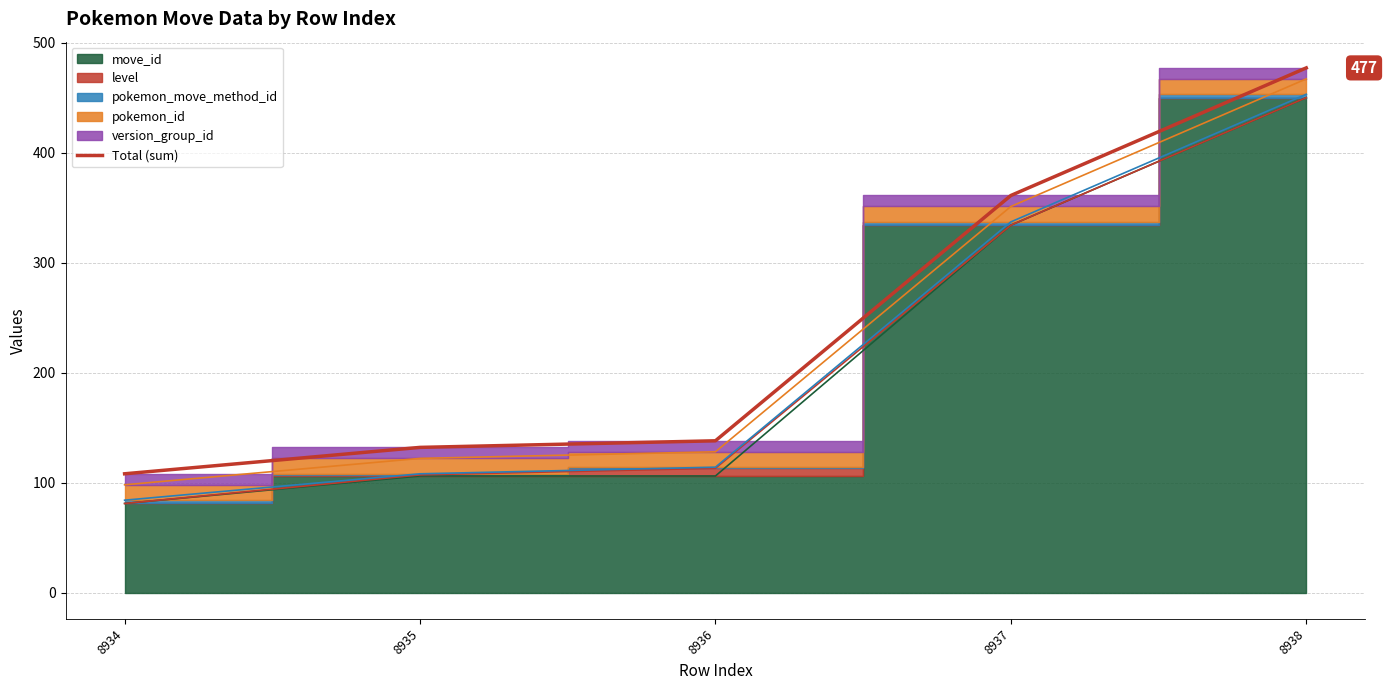

Does the chart display data point markers on the line(s)?

No